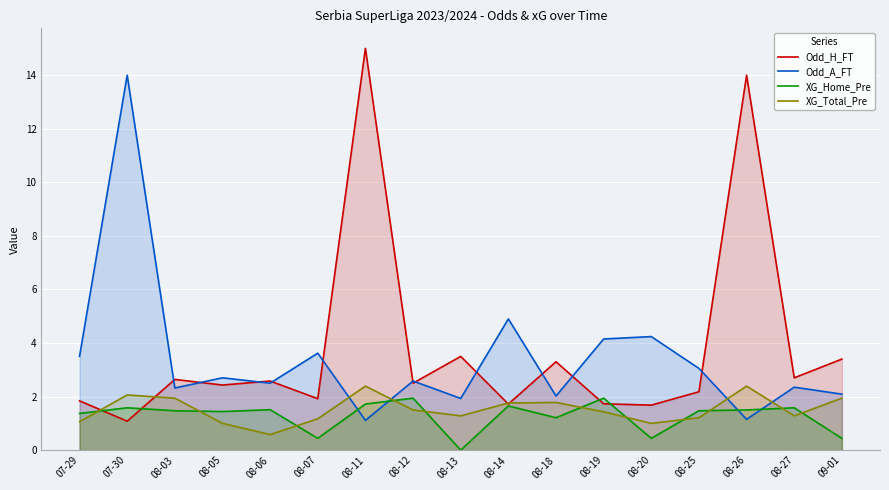

Which has a higher value, 08-14 or 08-11?

08-11